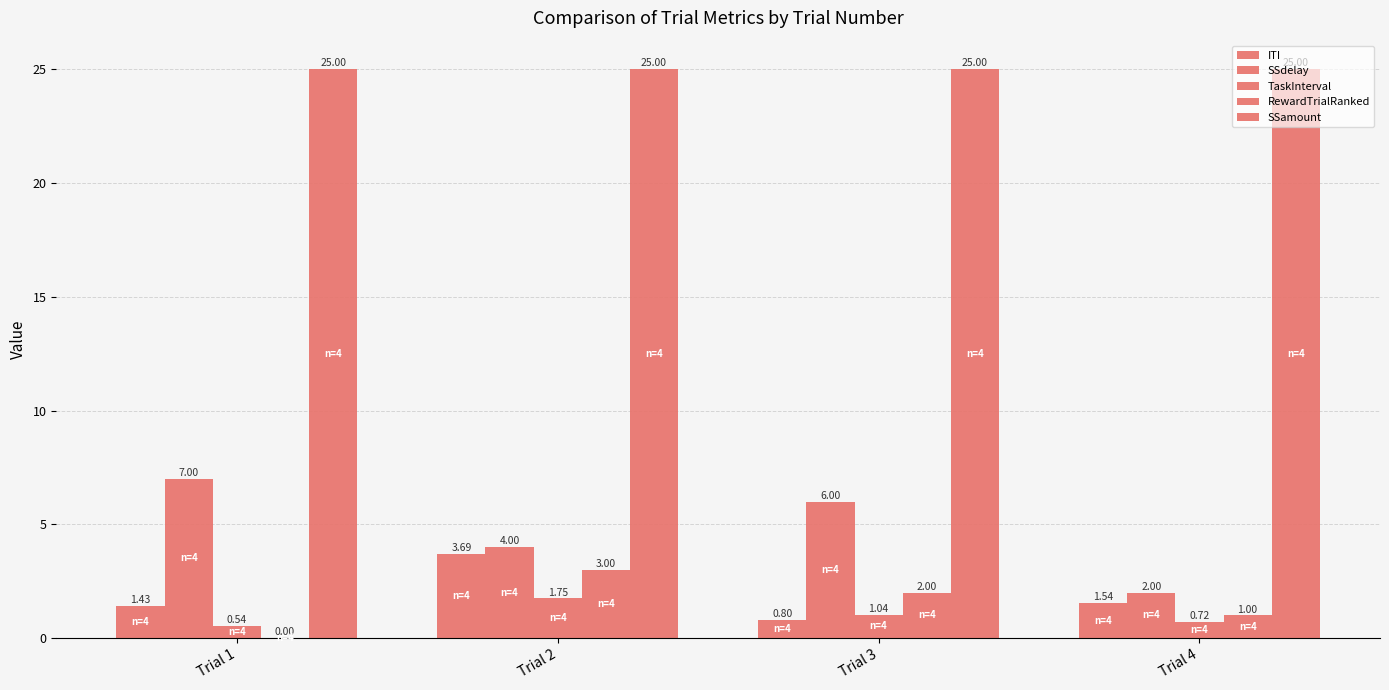

What is the difference between the second highest and minimum values in the TaskInterval series?

0.5